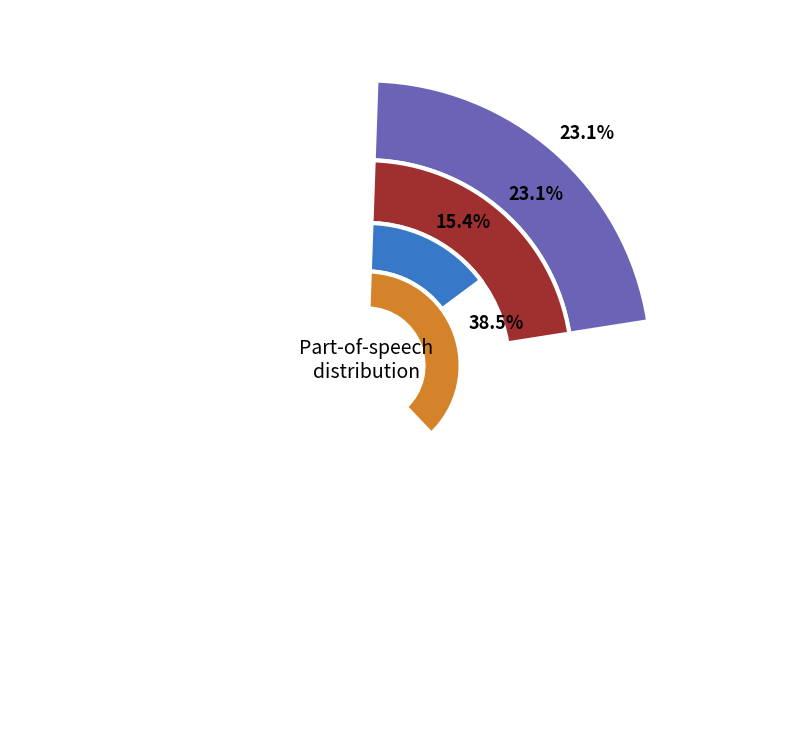

Which category has the biggest portion of the pie?

other